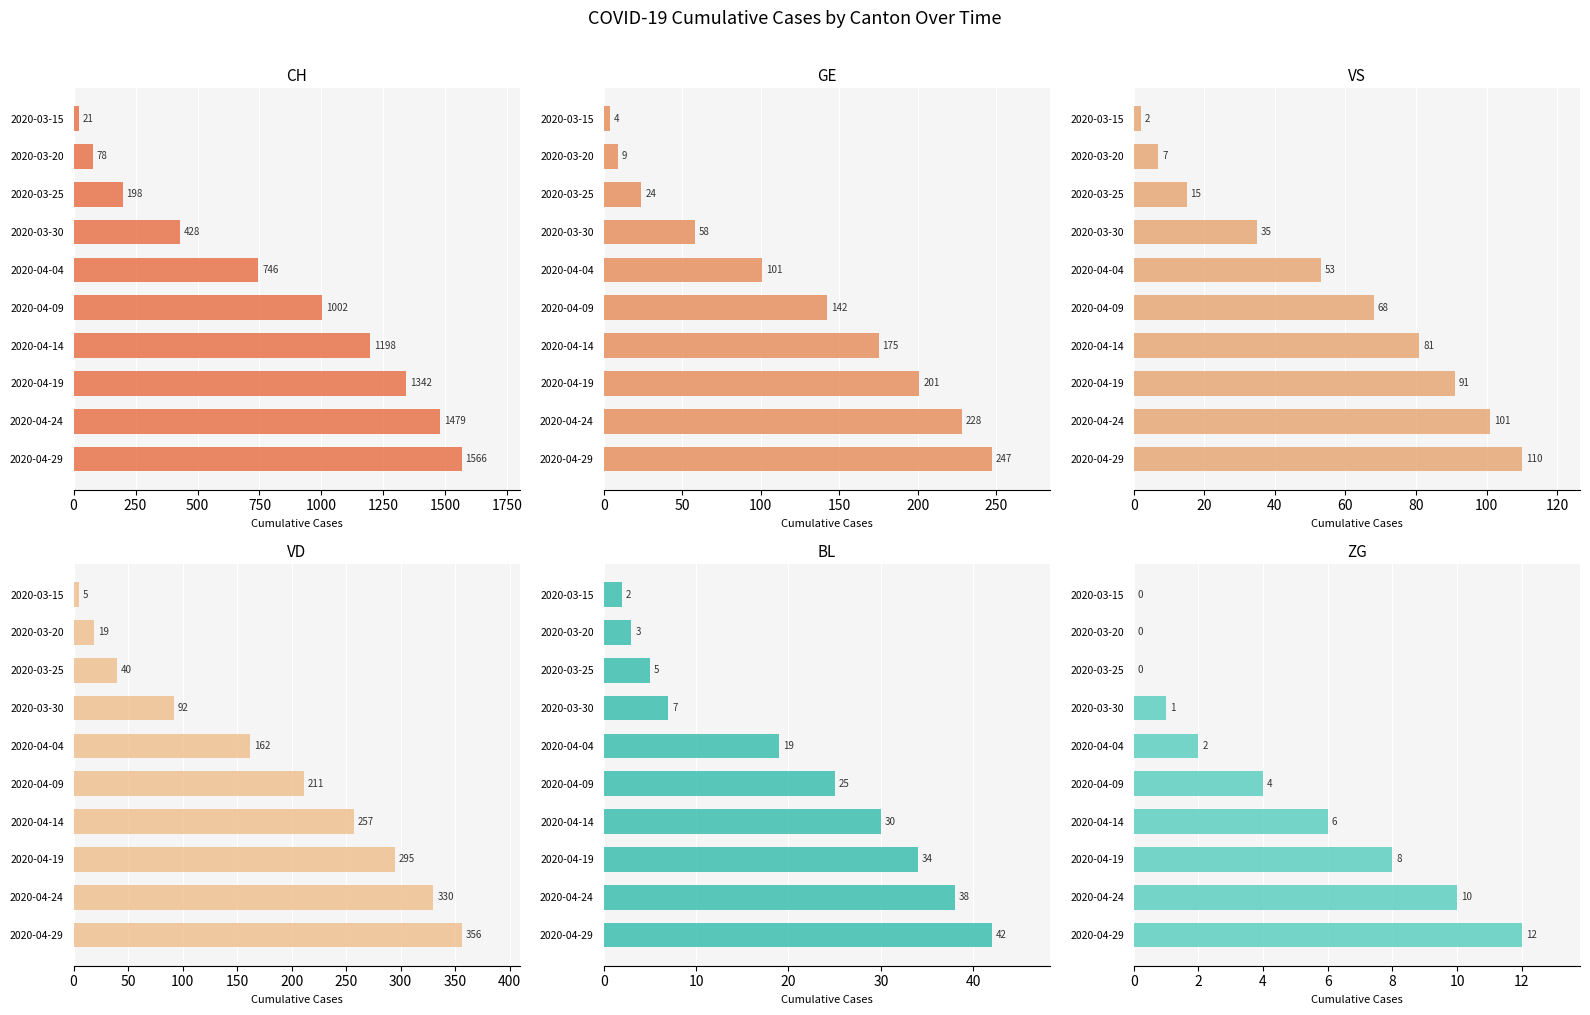

What is the difference between the maximum and minimum values in the VD series?

351